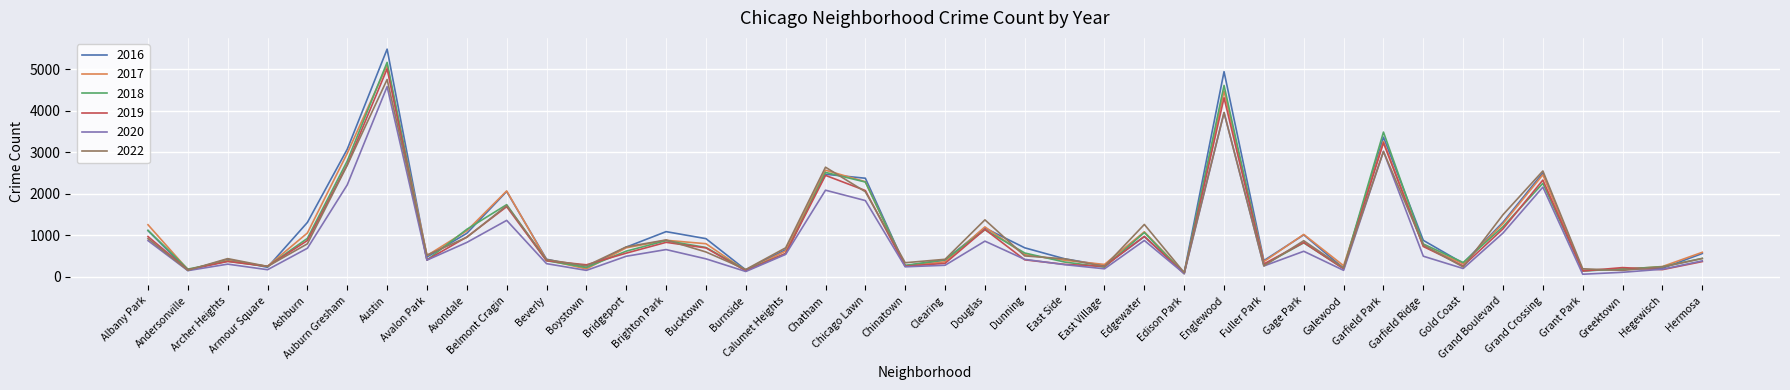

Which series has the largest range (max minus min)?

2016